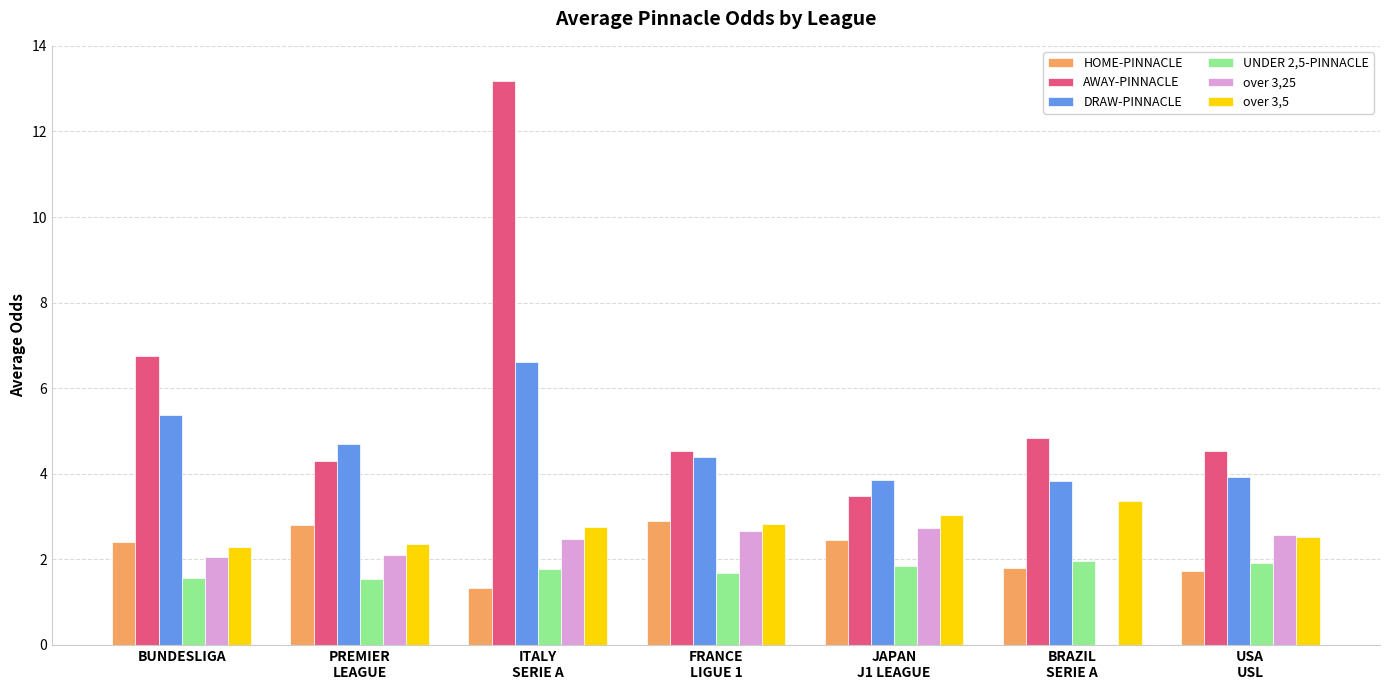

Between PREMIER
LEAGUE and FRANCE
LIGUE 1, which series saw the biggest shift?

over 3,25